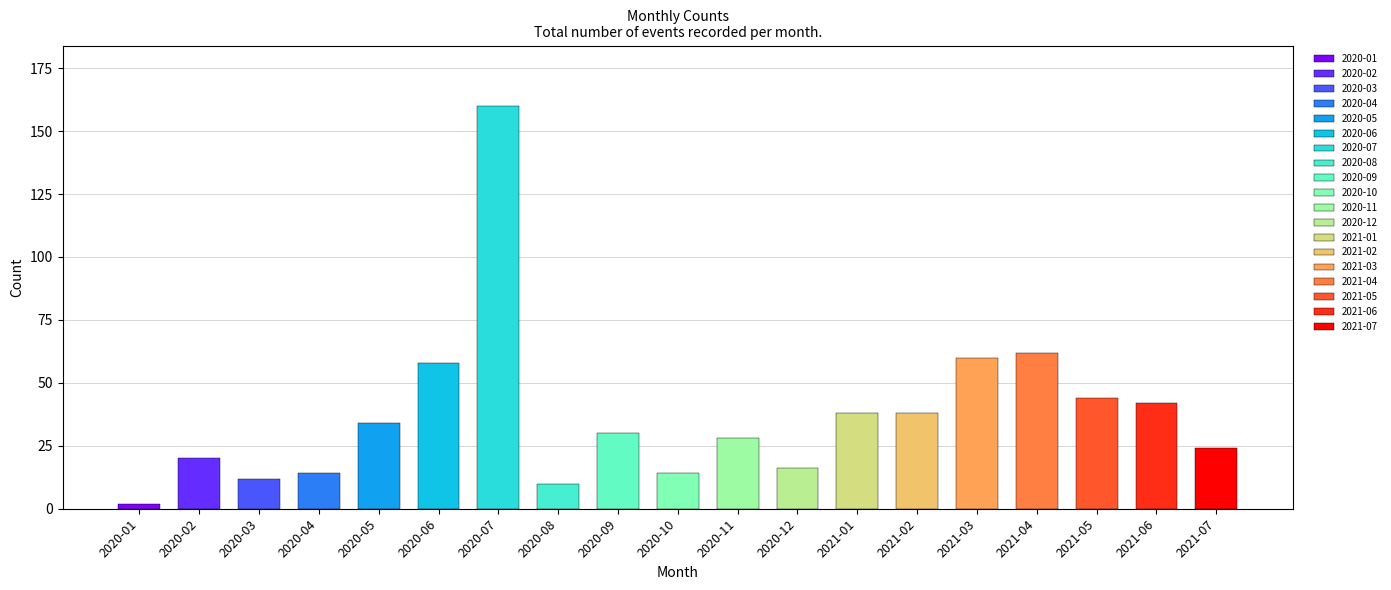

List the labels in order of value, smallest first.

2020-01, 2020-08, 2020-03, 2020-04, 2020-10, 2020-12, 2020-02, 2021-07, 2020-11, 2020-09, 2020-05, 2021-01, 2021-02, 2021-06, 2021-05, 2020-06, 2021-03, 2021-04, 2020-07